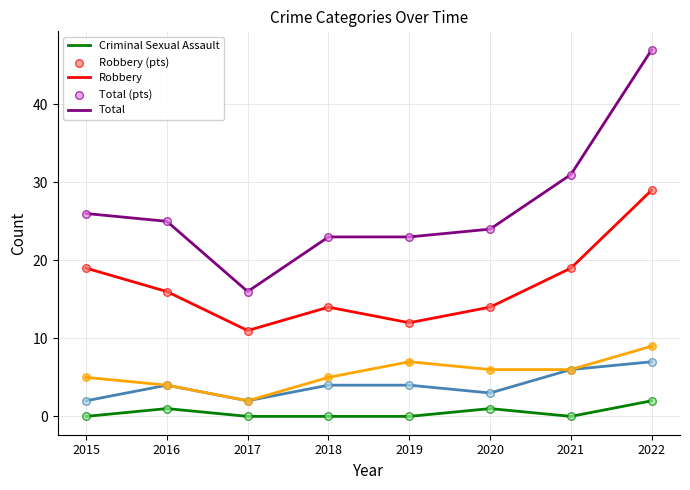

What is the total value across all series at 2018?

46